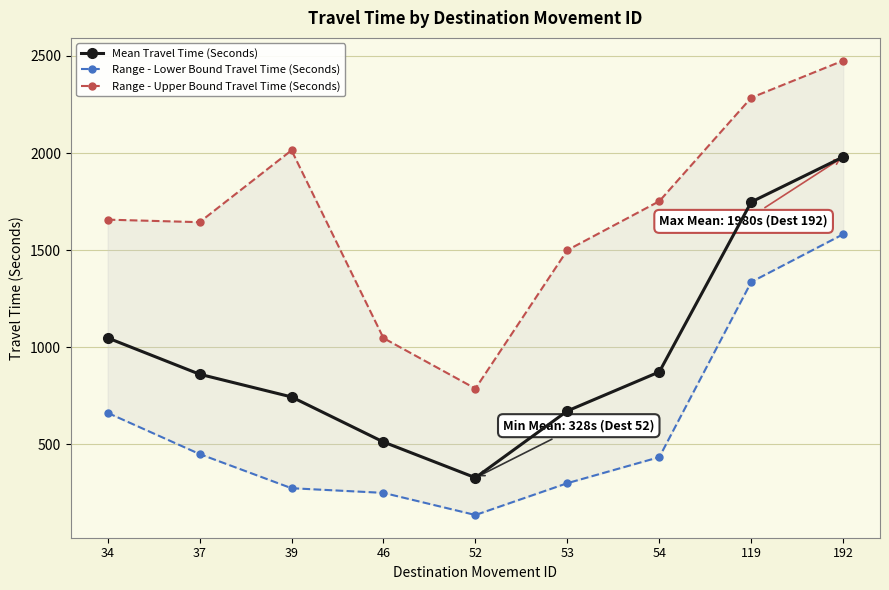

Rank the series at 54 from highest to lowest value.

Range - Upper Bound Travel Time (Seconds), Mean Travel Time (Seconds), Range - Lower Bound Travel Time (Seconds)